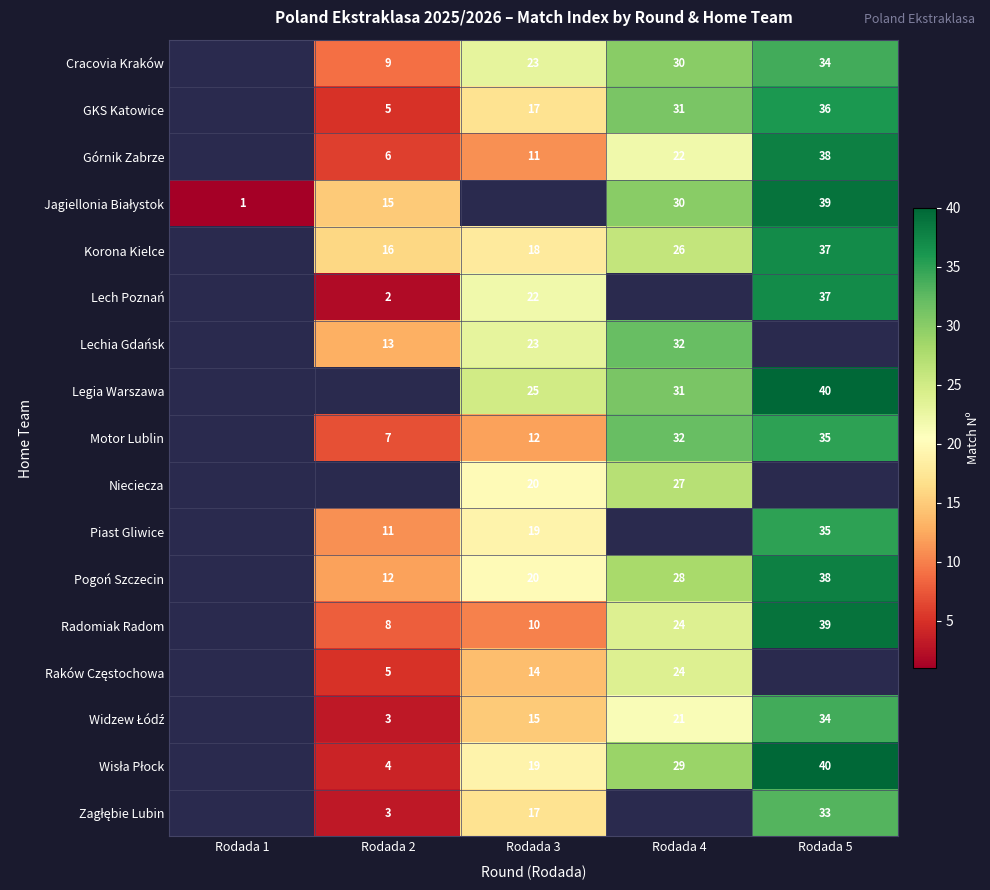

True or false: Lechia Gdańsk has a value of 13 at Rodada 2.

True